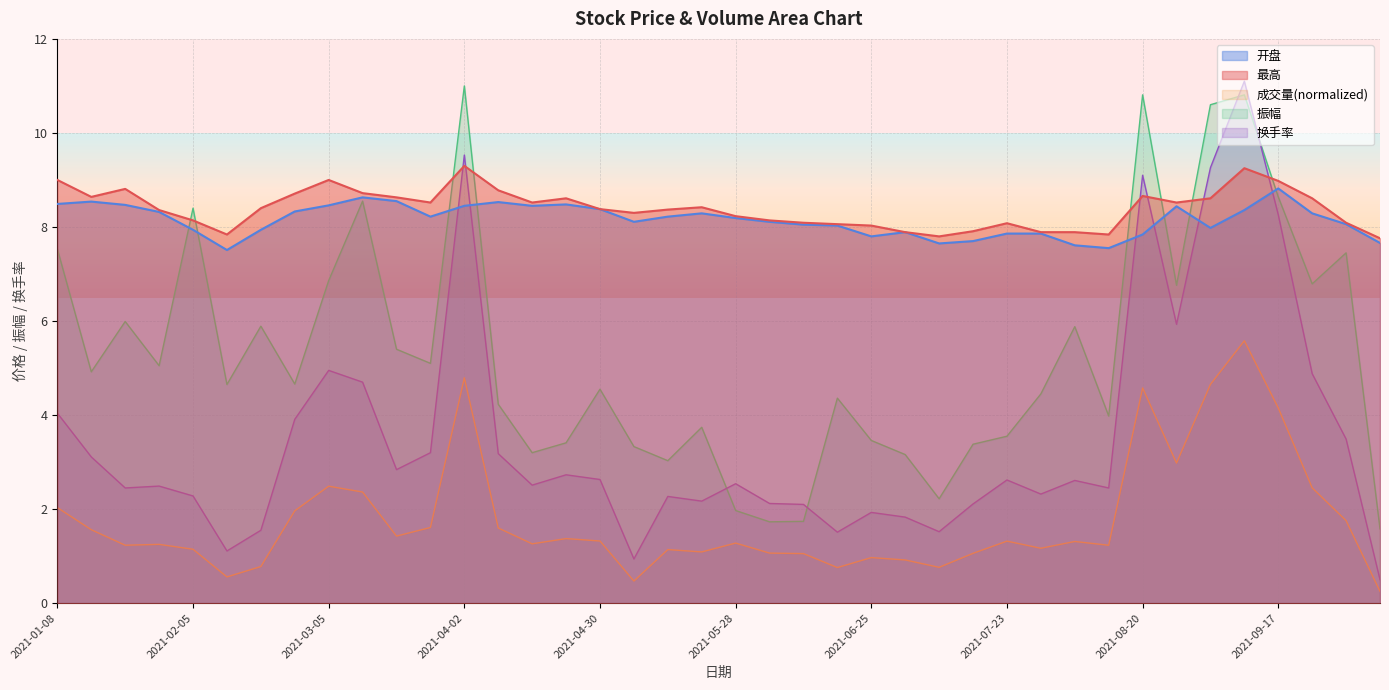

Which series has the largest total across all categories?

最高